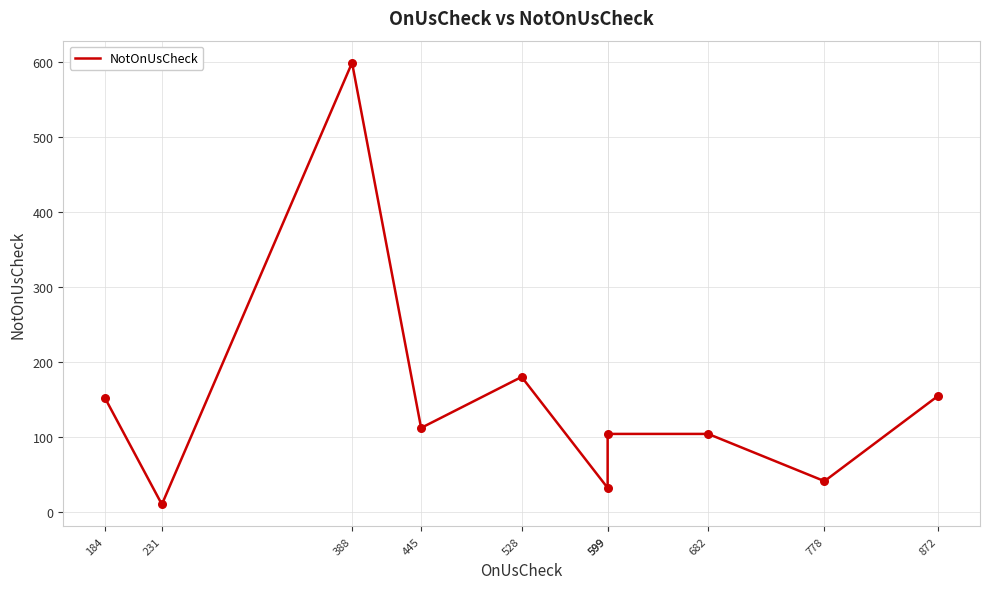

What is the change in value from 231 to 388?

+589